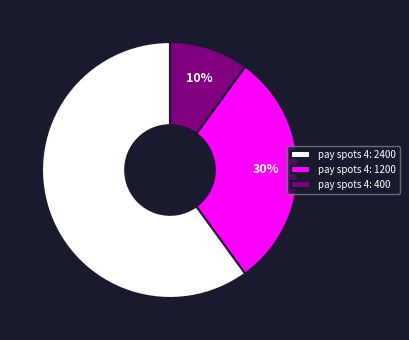

Which category has the biggest portion of the pie?

pay spots 4: 2400